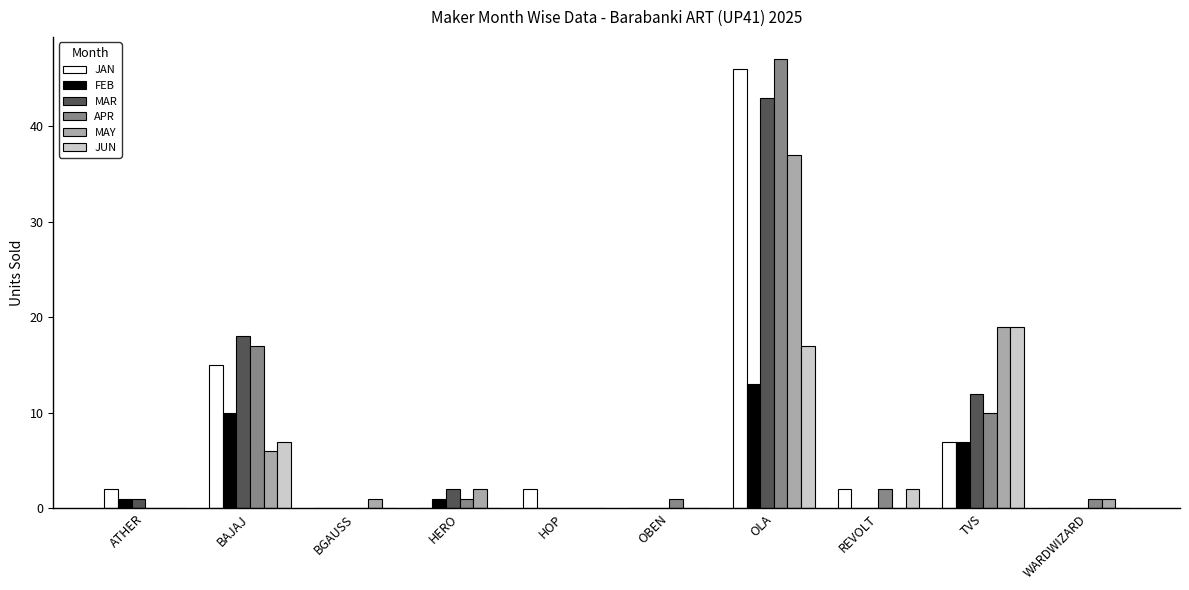

Does the chart contain stacked bars?

No